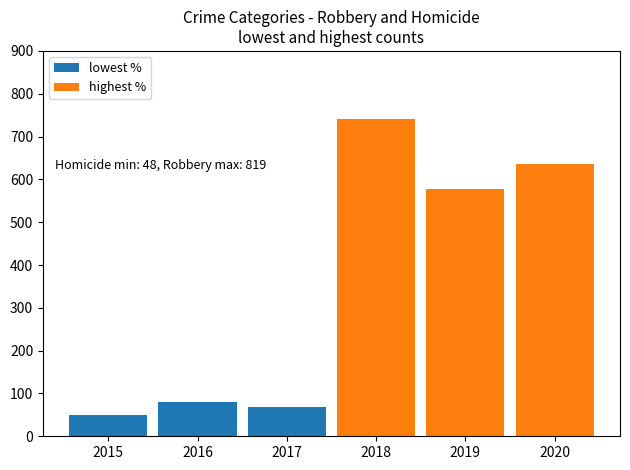

What is the maximum value for lowest %?

81